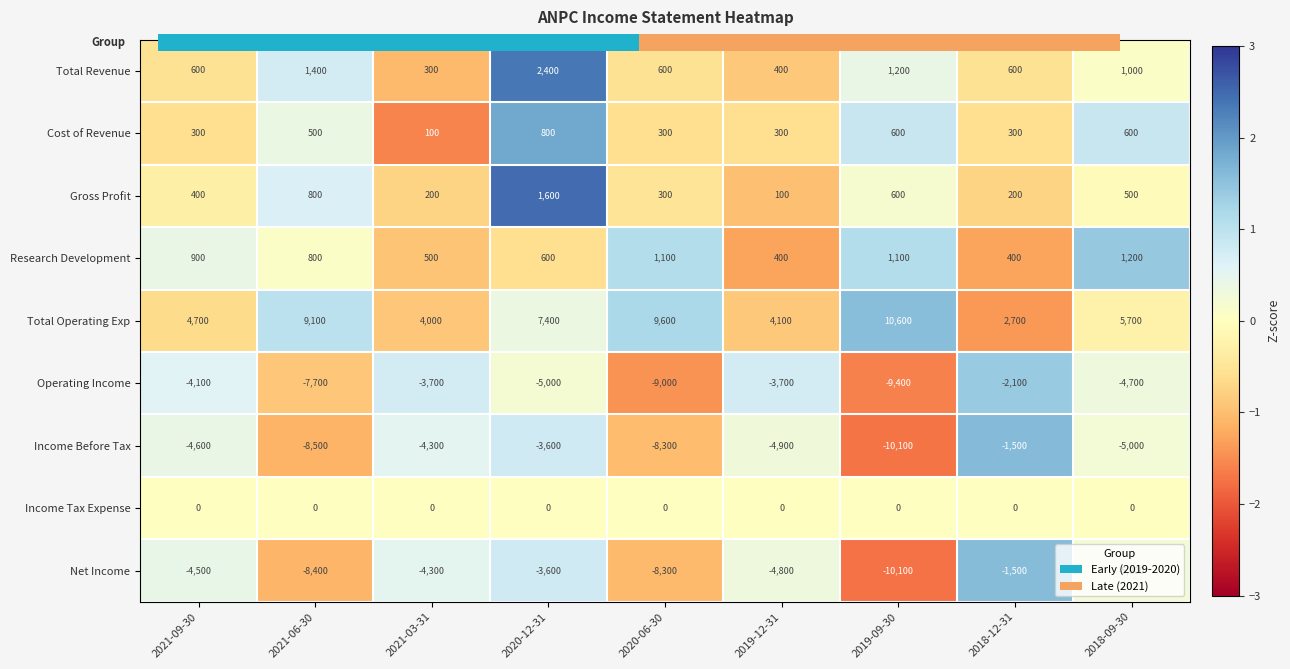

Rank the categories by Net Income value from highest to lowest.

2018-12-31, 2020-12-31, 2021-03-31, 2021-09-30, 2019-12-31, 2018-09-30, 2020-06-30, 2021-06-30, 2019-09-30